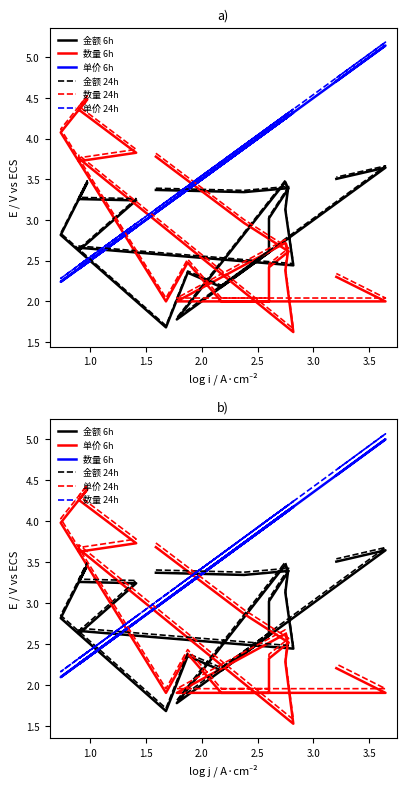

Is this an area chart (filled region under the line)?

No